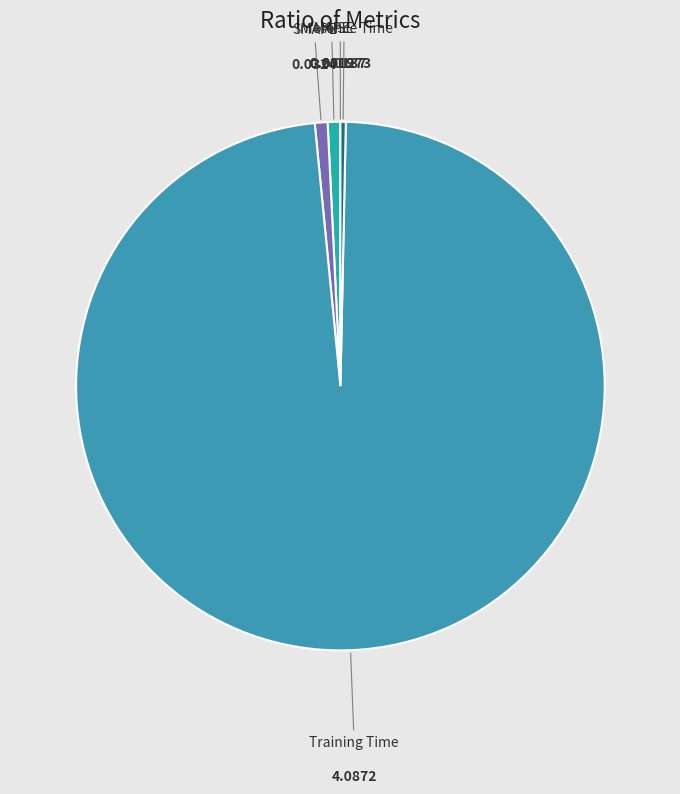

The MAPE slice represents 16% of the pie. True or false?

False